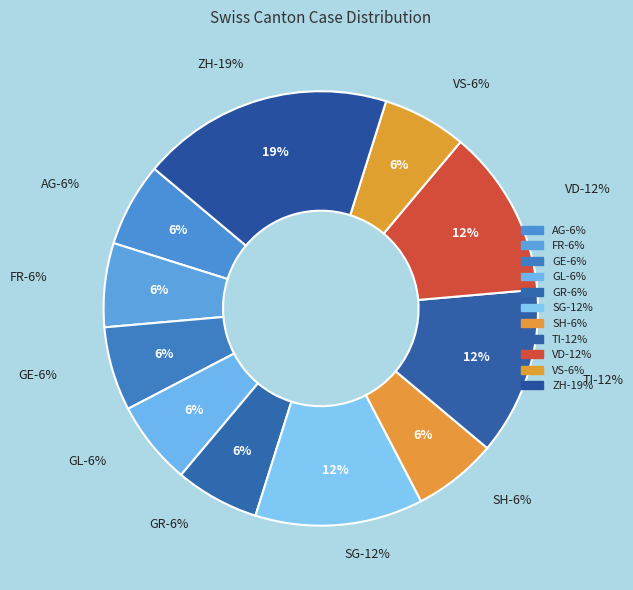

What is the largest slice in the pie chart?

ZH